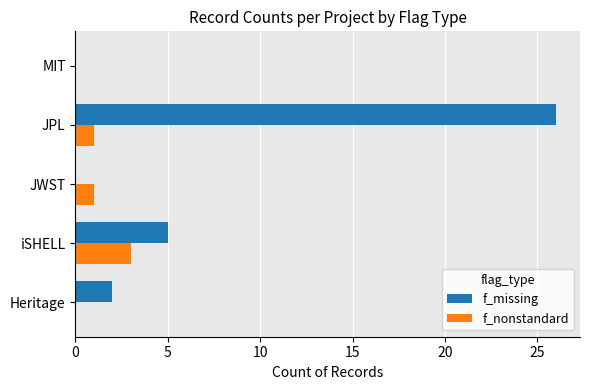

What are all the series names shown in the legend?

f_missing, f_nonstandard